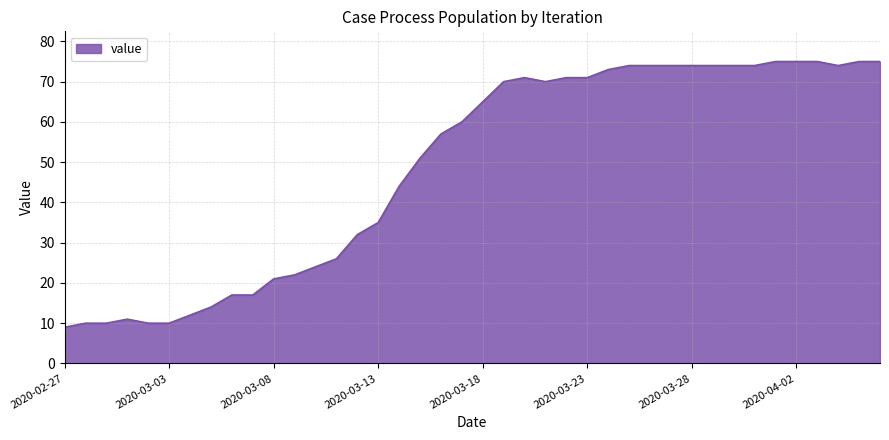

Count the number of categories in the chart.

40